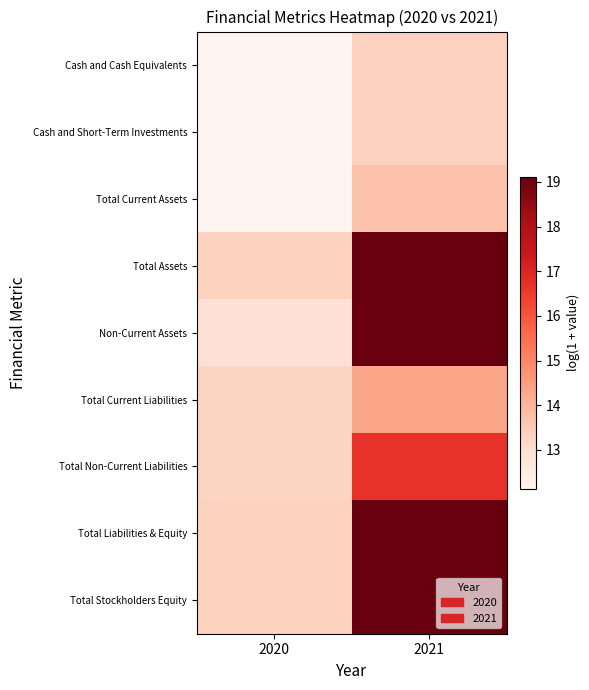

At how many categories does at least one series exceed 13?

2